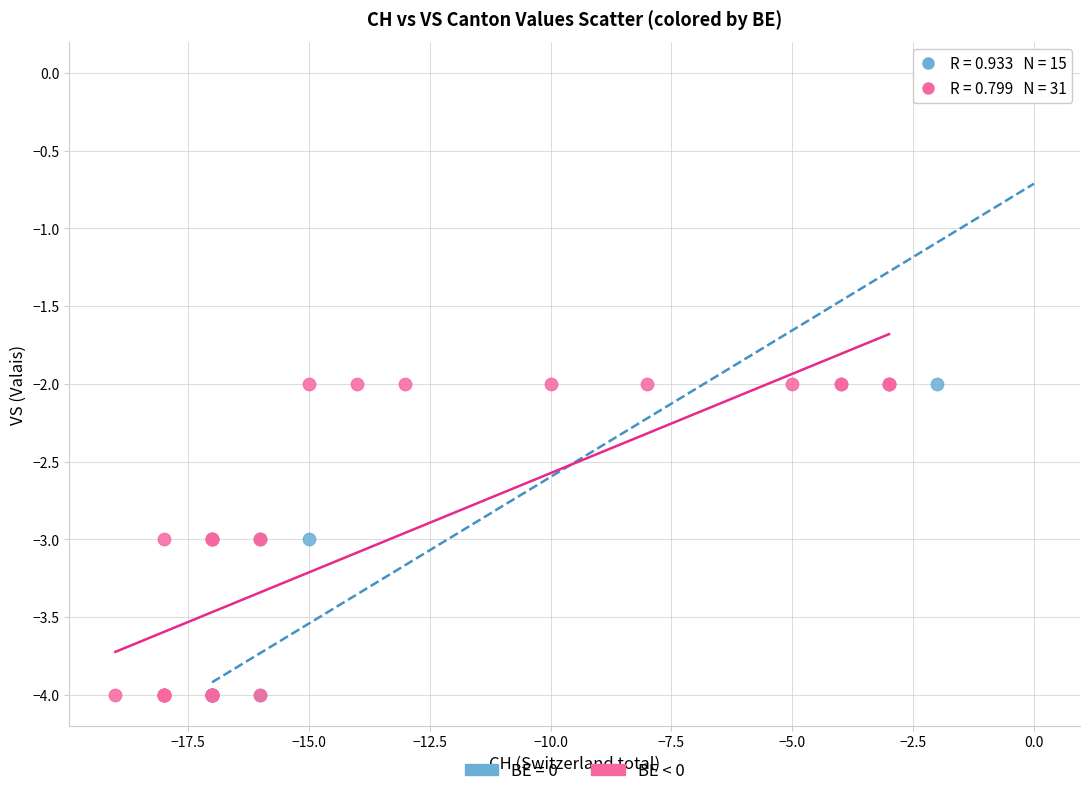

Which series contains the highest Y value?

BE = 0